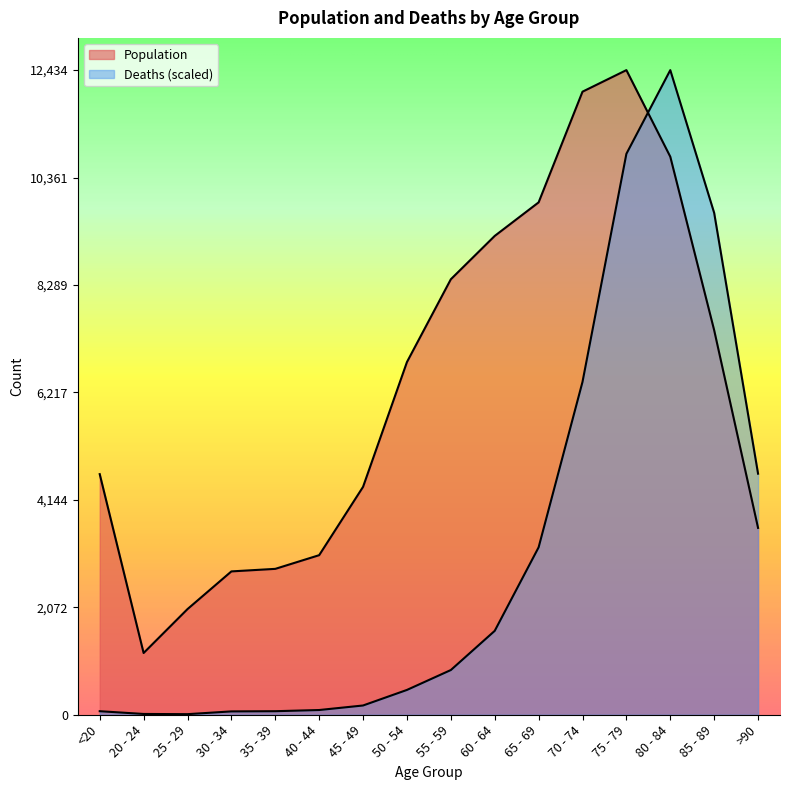

List the labels in order of Deaths value, smallest first.

25 - 29, 20 - 24, 30 - 34, <20, 35 - 39, 40 - 44, 45 - 49, 50 - 54, 55 - 59, 60 - 64, 65 - 69, >90, 70 - 74, 85 - 89, 75 - 79, 80 - 84